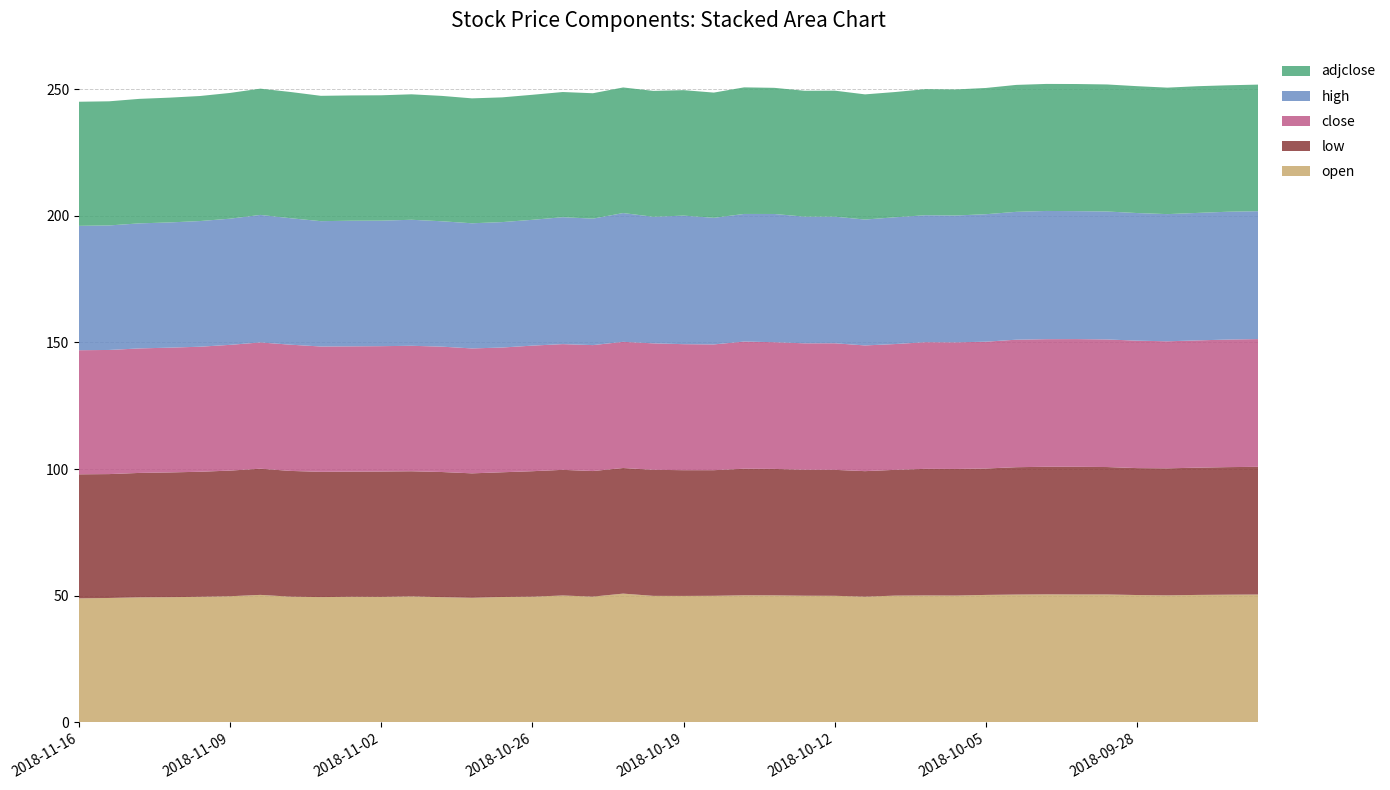

Reading left to right, list all the values displayed in this chart.

open: 49.0	49.1	49.4	49.4	49.6	49.8	50.3	49.6	49.5	49.6	49.5	49.7	49.4	49.2	49.5	49.6	50.1	49.6	50.8	49.9	49.9	50.0	50.2	50.1	50.0	50.0	49.6	50.0	50.1	50.1	50.3	50.5	50.5	50.5	50.5	50.3	50.1	50.3	50.4	50.5
low: 49.0	48.9	49.1	49.2	49.4	49.6	49.8	49.6	49.5	49.4	49.5	49.4	49.4	49.1	49.2	49.5	49.6	49.6	49.6	49.8	49.6	49.6	50.0	49.9	49.7	49.7	49.5	49.6	50.0	50.0	49.9	50.3	50.4	50.4	50.3	50.1	50.1	50.2	50.4	50.4
close: 49.0	49.0	49.1	49.2	49.4	49.6	49.8	49.8	49.5	49.5	49.5	49.5	49.5	49.3	49.2	49.6	49.6	49.7	49.8	49.9	49.7	49.6	50.2	50.0	49.9	50.0	49.6	49.6	50.0	50.0	50.0	50.3	50.4	50.4	50.4	50.3	50.1	50.2	50.4	50.4
high: 49.1	49.2	49.4	49.4	49.6	49.8	50.3	49.9	49.5	49.6	49.5	49.7	49.5	49.4	49.5	49.7	50.1	49.9	50.8	50.0	50.7	50.0	50.4	50.6	50.0	50.0	49.7	50.0	50.1	50.1	50.3	50.5	50.6	50.5	50.5	50.4	50.2	50.3	50.5	50.5
adjclose: 49.0	49.0	49.1	49.2	49.4	49.6	49.8	49.8	49.5	49.5	49.5	49.5	49.5	49.3	49.2	49.3	49.4	49.5	49.6	49.7	49.5	49.4	50.0	49.8	49.7	49.7	49.4	49.4	49.8	49.7	49.8	50.1	50.1	50.2	50.1	50.1	49.9	50.0	49.9	50.0